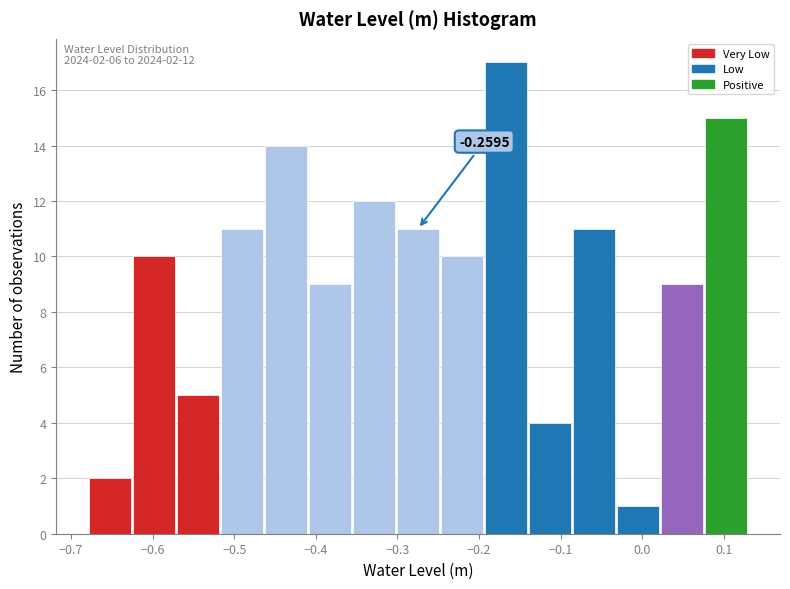

Which range on the x-axis has the tallest bar?

-0.19 to -0.14